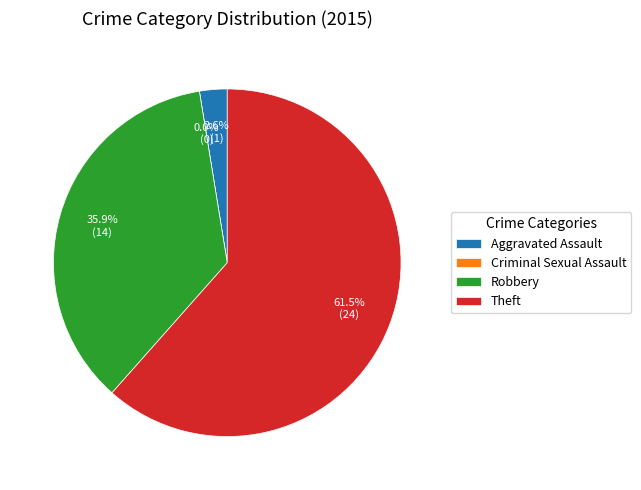

Which slice is the largest?

Theft